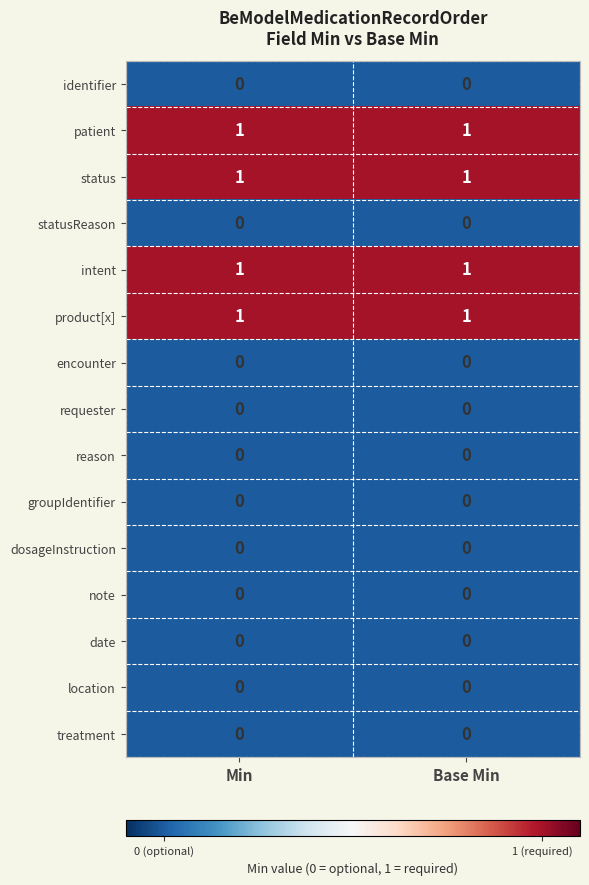

Reading right to left, list all the values displayed in this chart.

identifier: 0	0
patient: 1	1
status: 1	1
statusReason: 0	0
intent: 1	1
product[x]: 1	1
encounter: 0	0
requester: 0	0
reason: 0	0
groupIdentifier: 0	0
dosageInstruction: 0	0
note: 0	0
date: 0	0
location: 0	0
treatment: 0	0